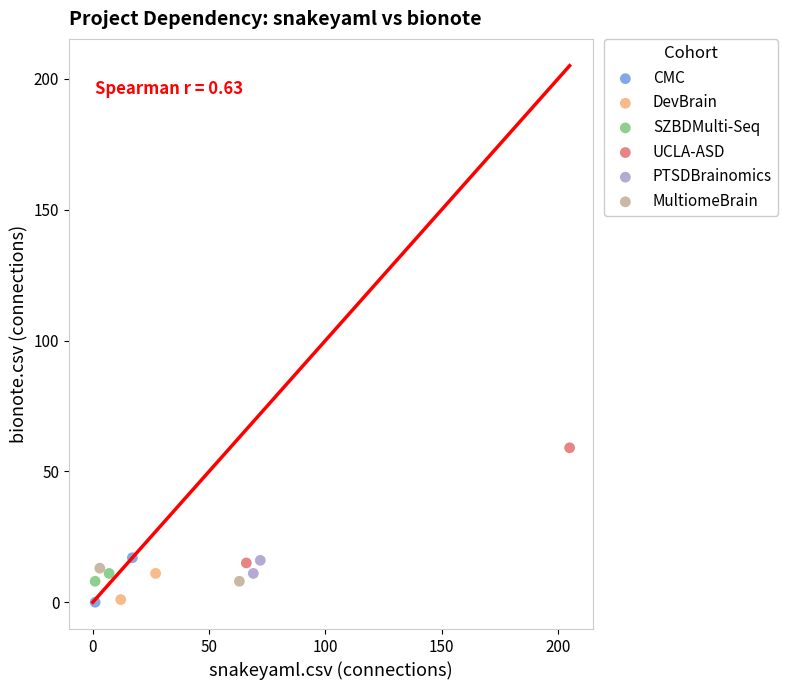

What are all the series names shown in the legend?

CMC, DevBrain, SZBDMulti-Seq, UCLA-ASD, PTSDBrainomics, MultiomeBrain